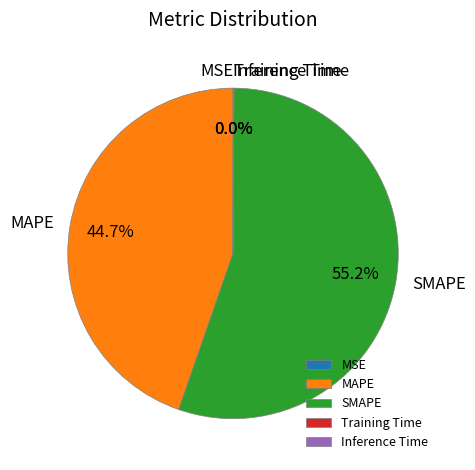

Which category has the biggest portion of the pie?

SMAPE